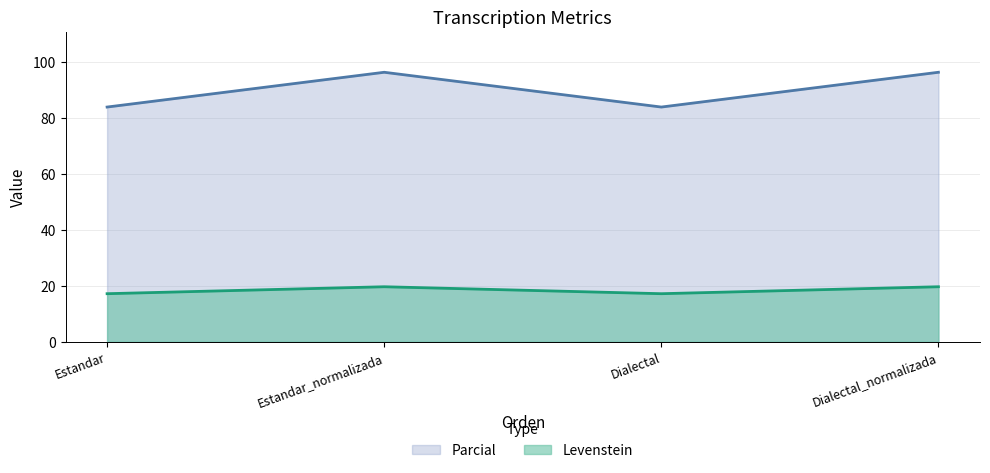

Is the value of Levenstein at Dialectal_normalizada greater than the value of Parcial at Dialectal?

No